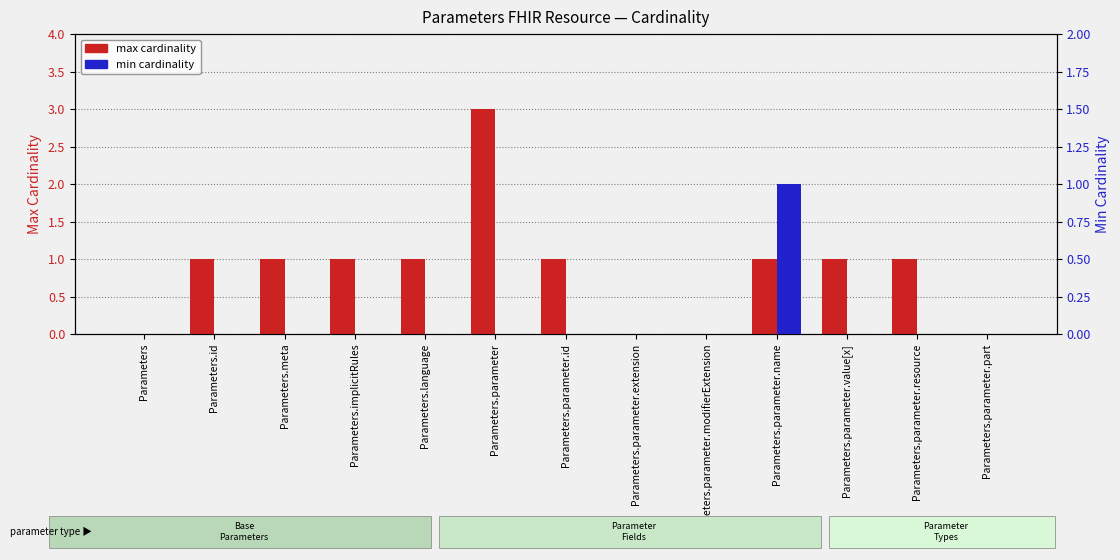

List the series in order of their peak value, highest first.

max cardinality, min cardinality